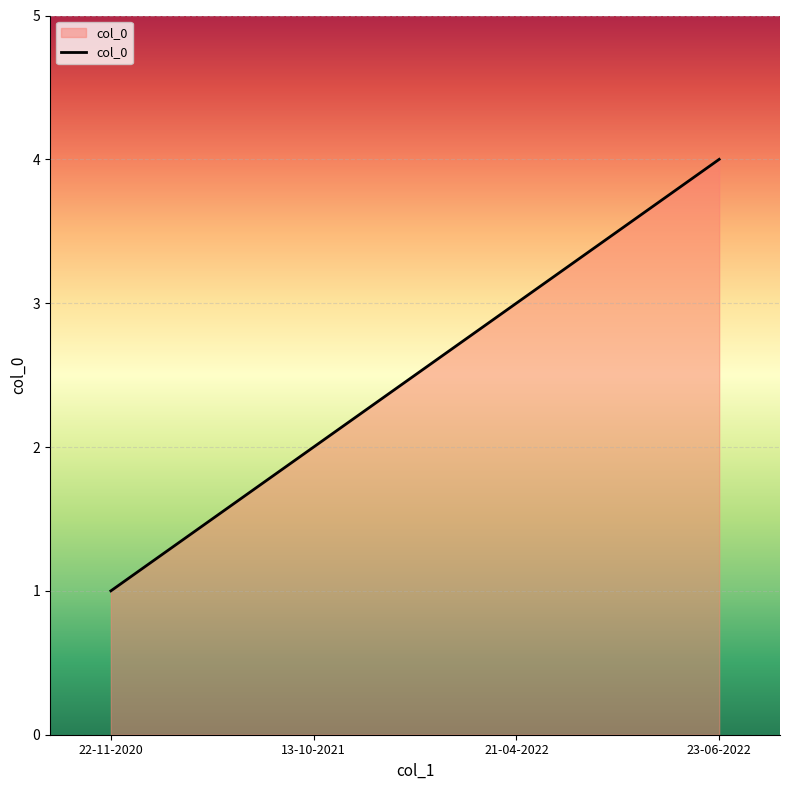

Reading left to right, extract all data points from this chart.

1	2	3	4